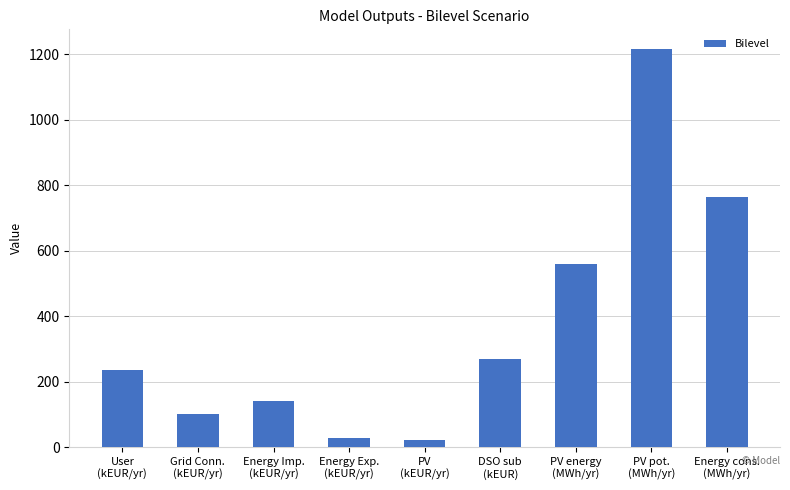

What is the sum of the values at Energy cons.
(MWh/yr) and Energy Imp.
(kEUR/yr)?

904.9